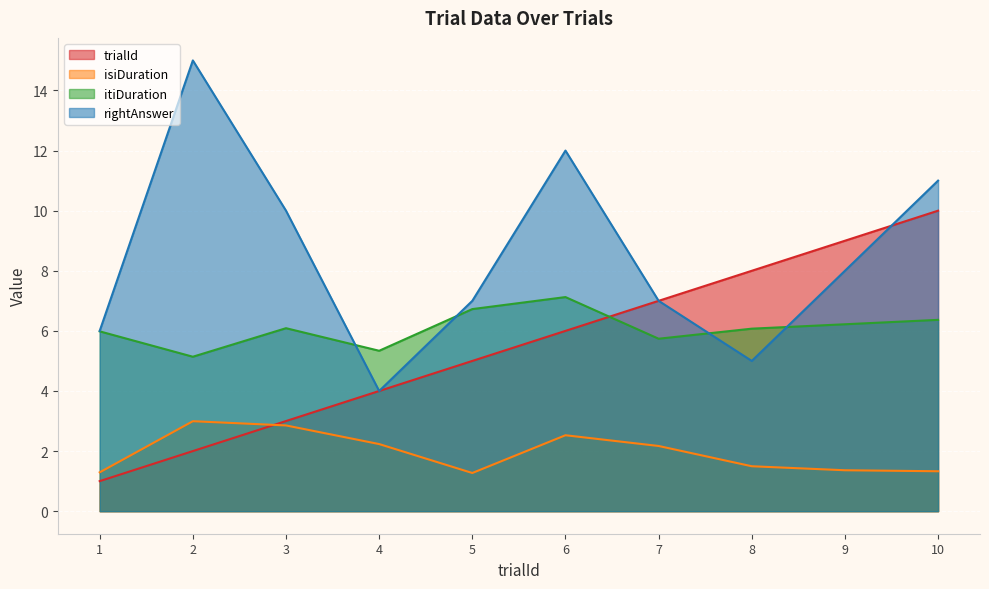

What is the highest value of the isiDuration series?

3.0